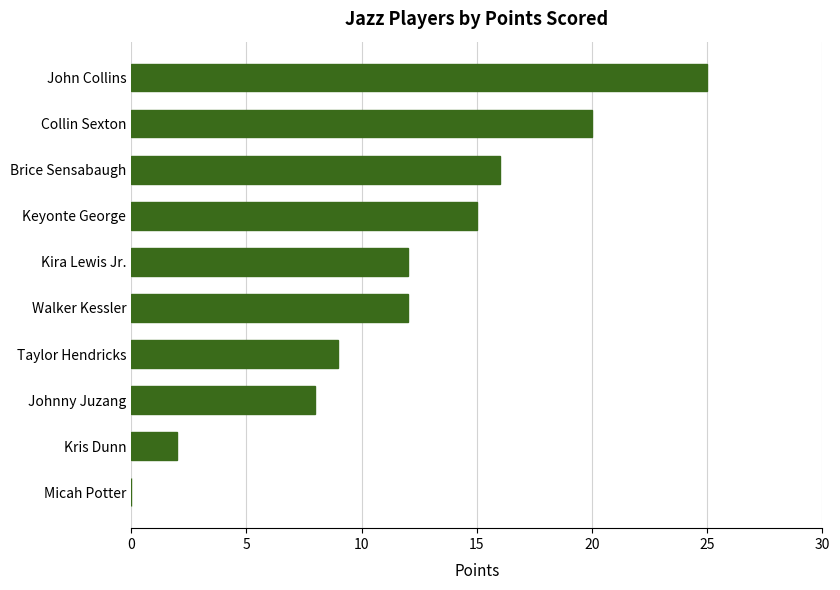

What is the change in value from Kira Lewis Jr. to John Collins?

+13